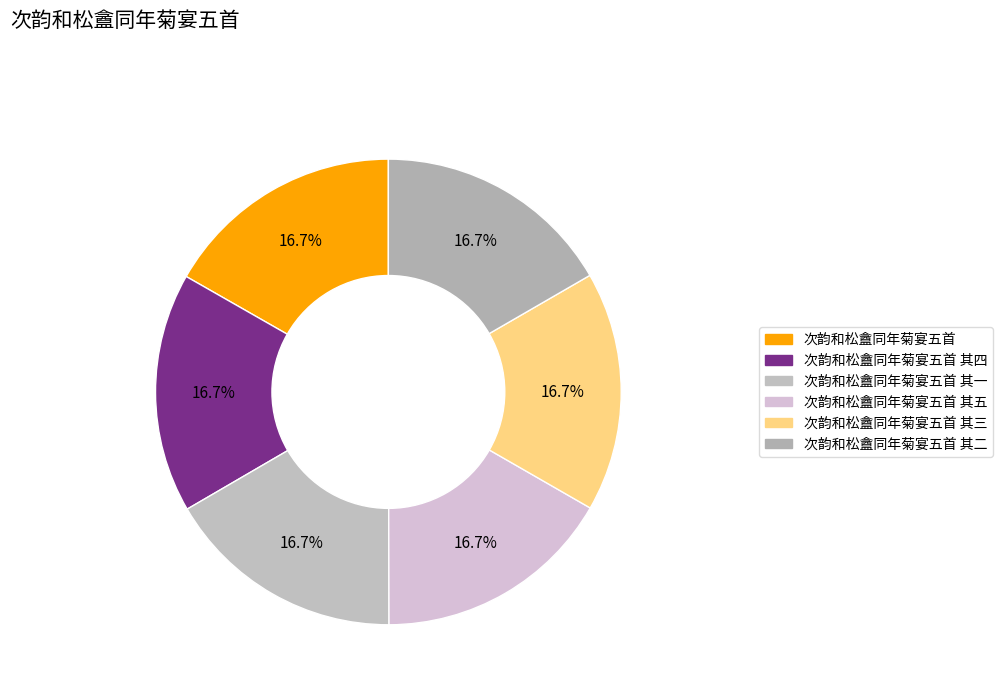

Is there any slice that represents more than half of the pie?

No